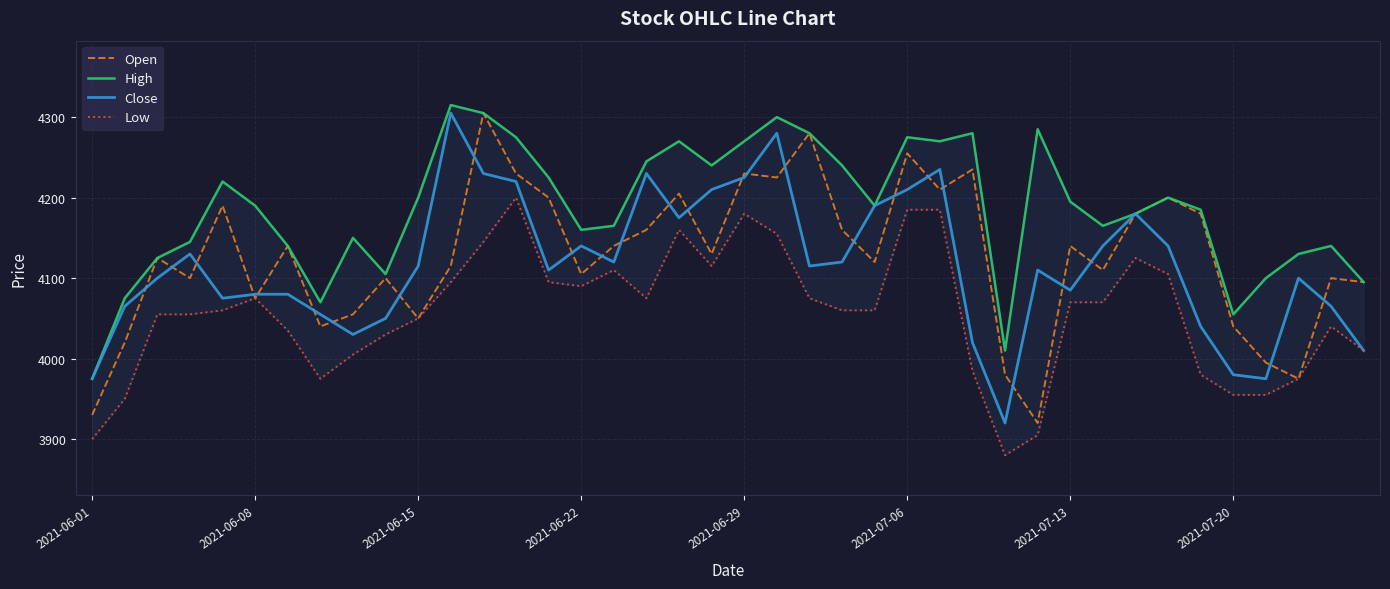

The Open series shows 6743 at 2021-06-22. True or false?

False